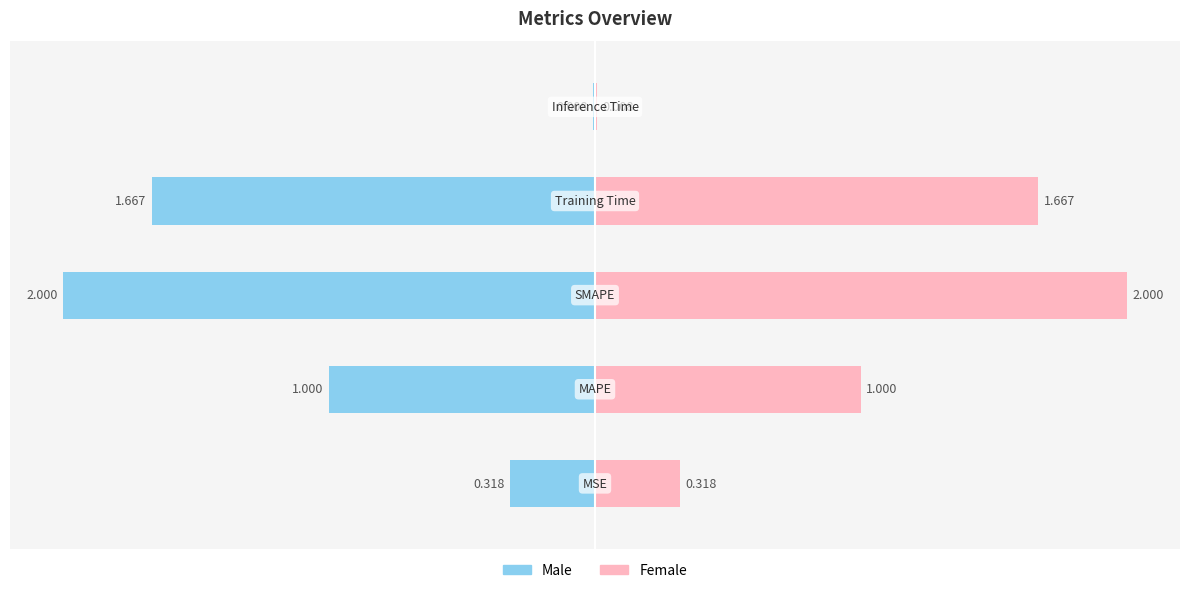

How many values in the col_1 series exceed 1?

3